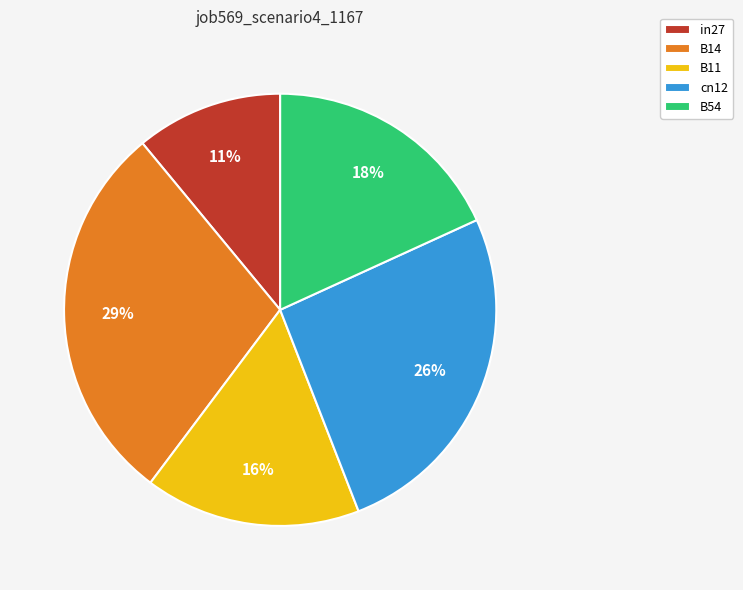

The cn12 slice represents 26% of the pie. True or false?

True